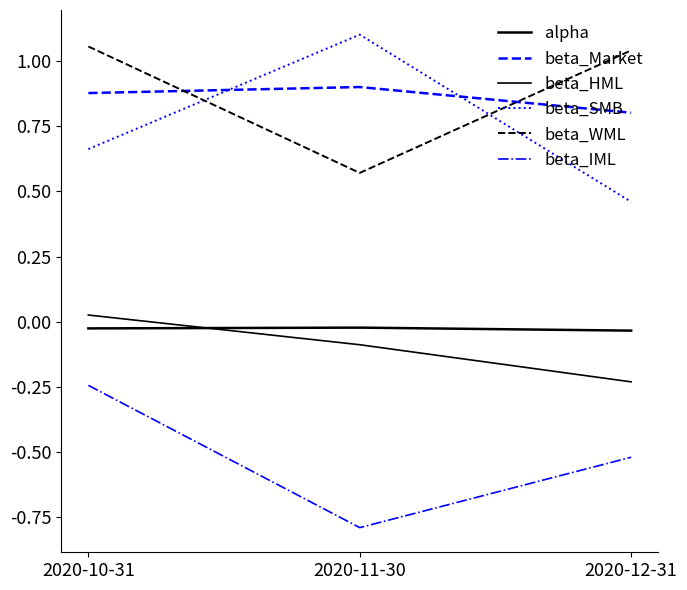

Which series has the widest spread of values?

beta_SMB